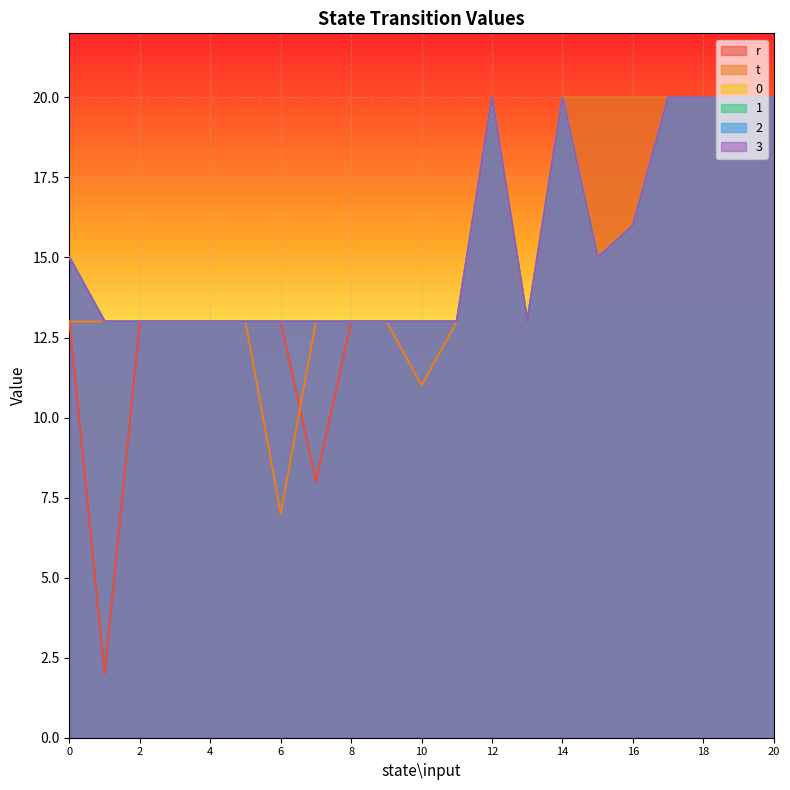

Count the 3 values in the range 13 to 20.

21